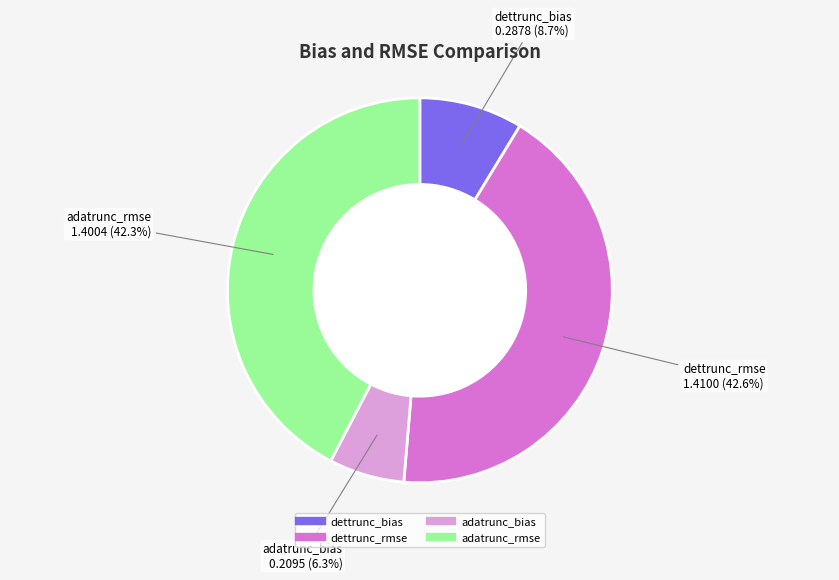

Which category has the smallest portion of the pie?

adatrunc_bias